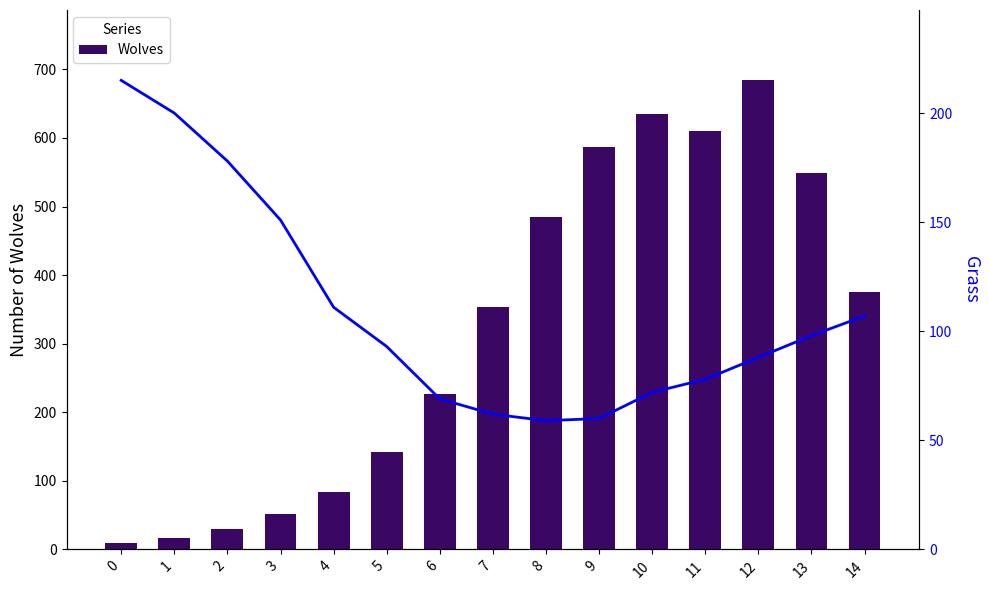

Count the number of data series in this chart.

2